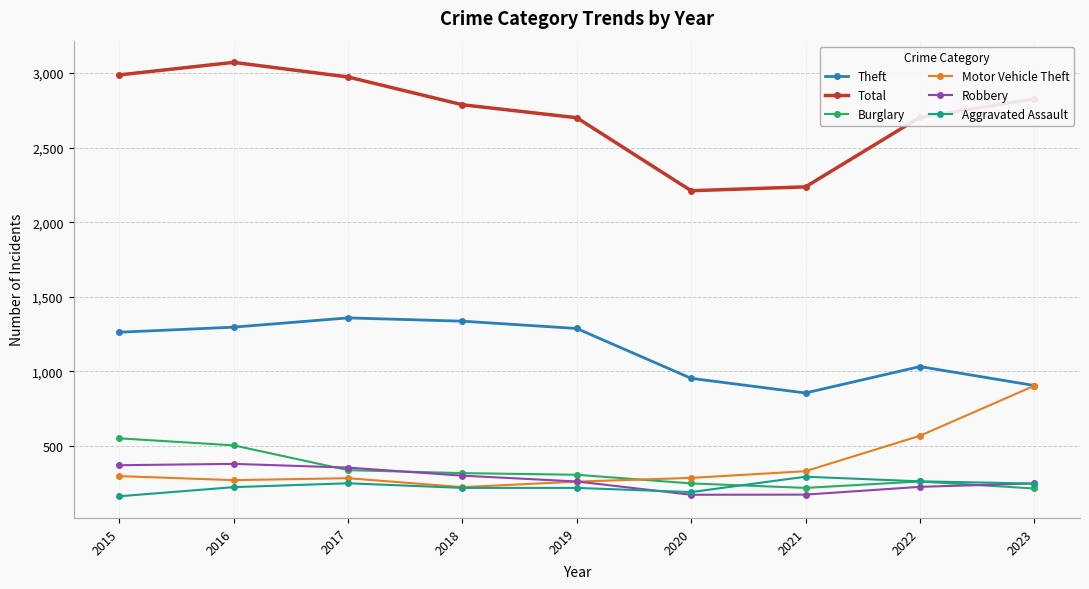

What is the value of the Burglary point at the 4th from the left?

319